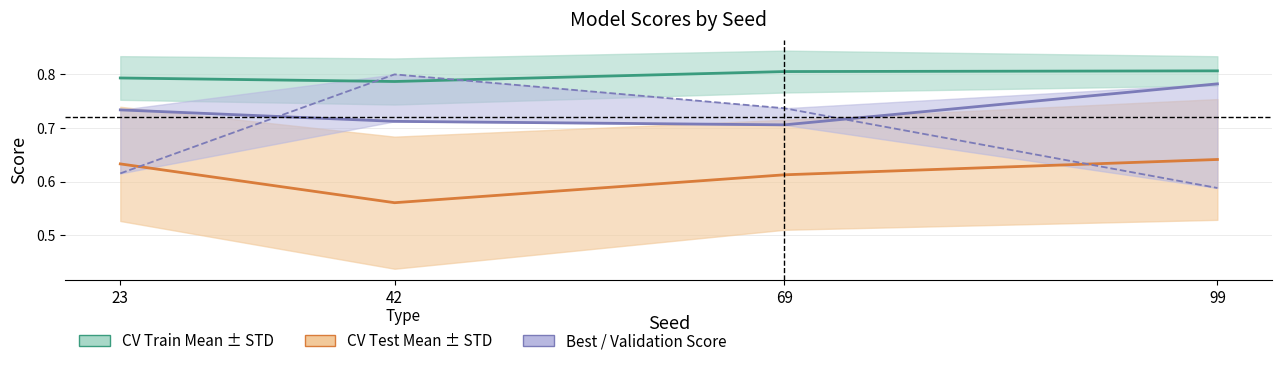

List the labels in order of CV Train Mean value, smallest first.

42, 23, 69, 99